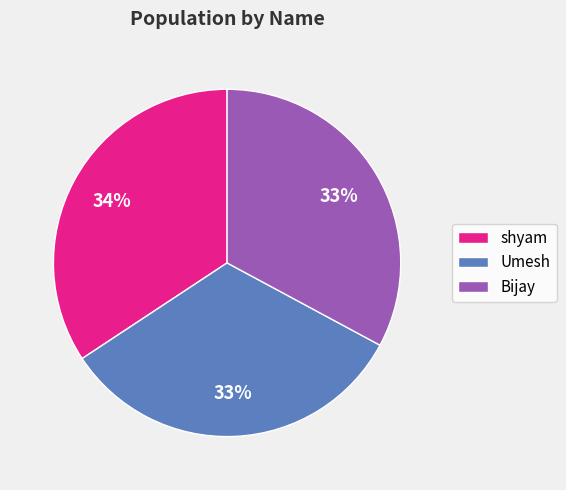

Does Umesh represent more than half of the total?

No